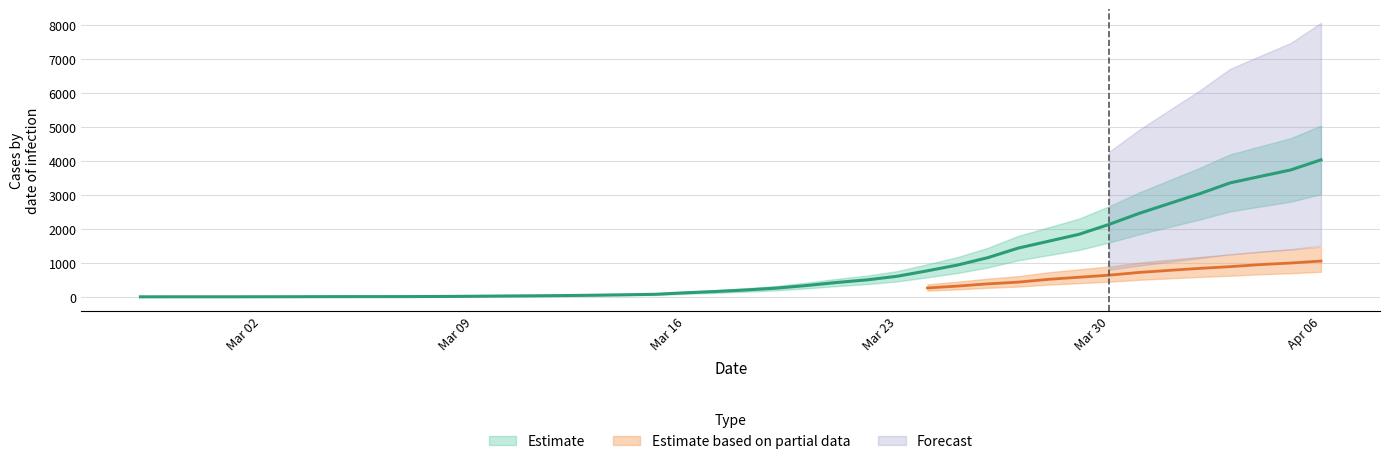

What is the ratio of the value at 2020-03-25 to the value at 2020-02-28?

234.5